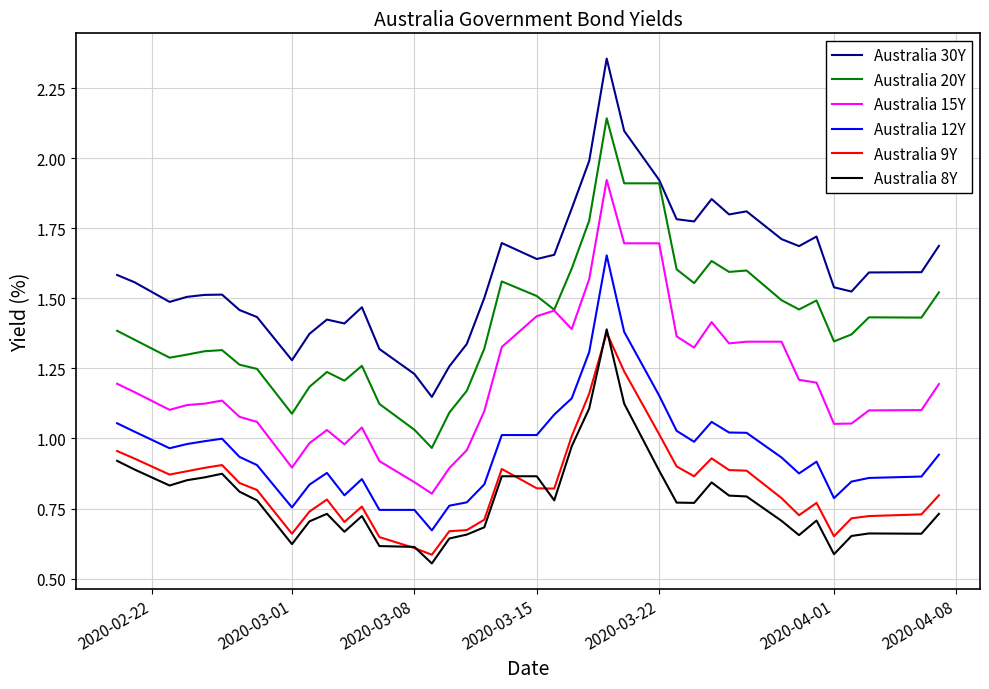

Which series has the widest spread of values?

Australia 30Y